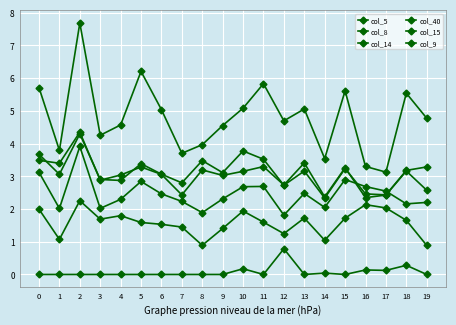

What is the sum of all col_14 values?

49.3